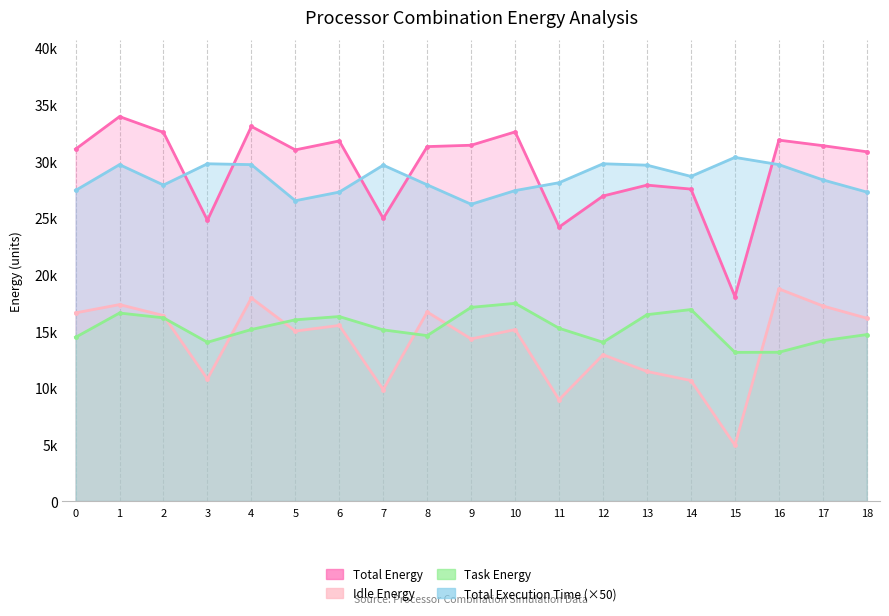

What is the average value of the Total Energy series?

29311.3